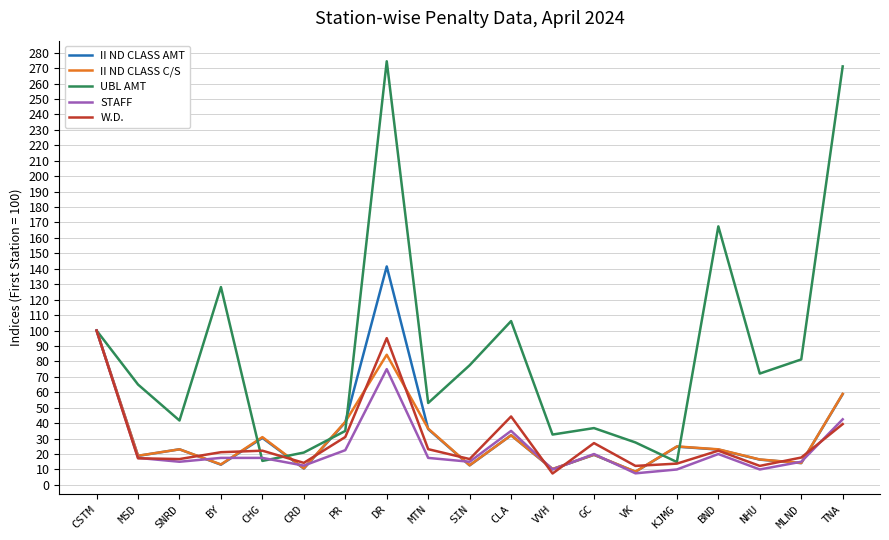

What is the difference between the second highest and minimum values in the II ND CLASS AMT series?

91.5